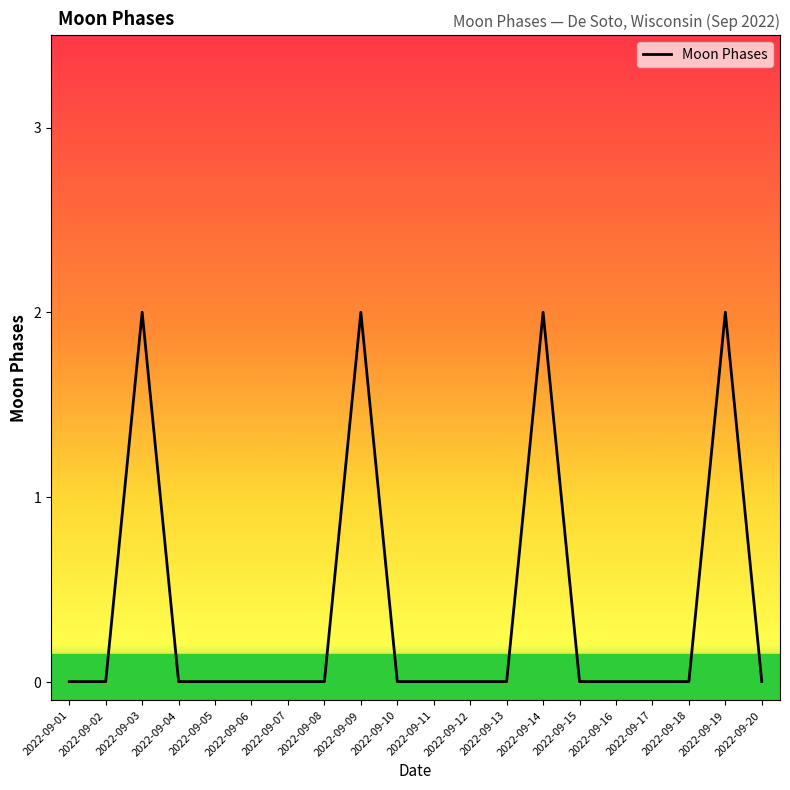

Where is the first local maximum?

2022-09-03